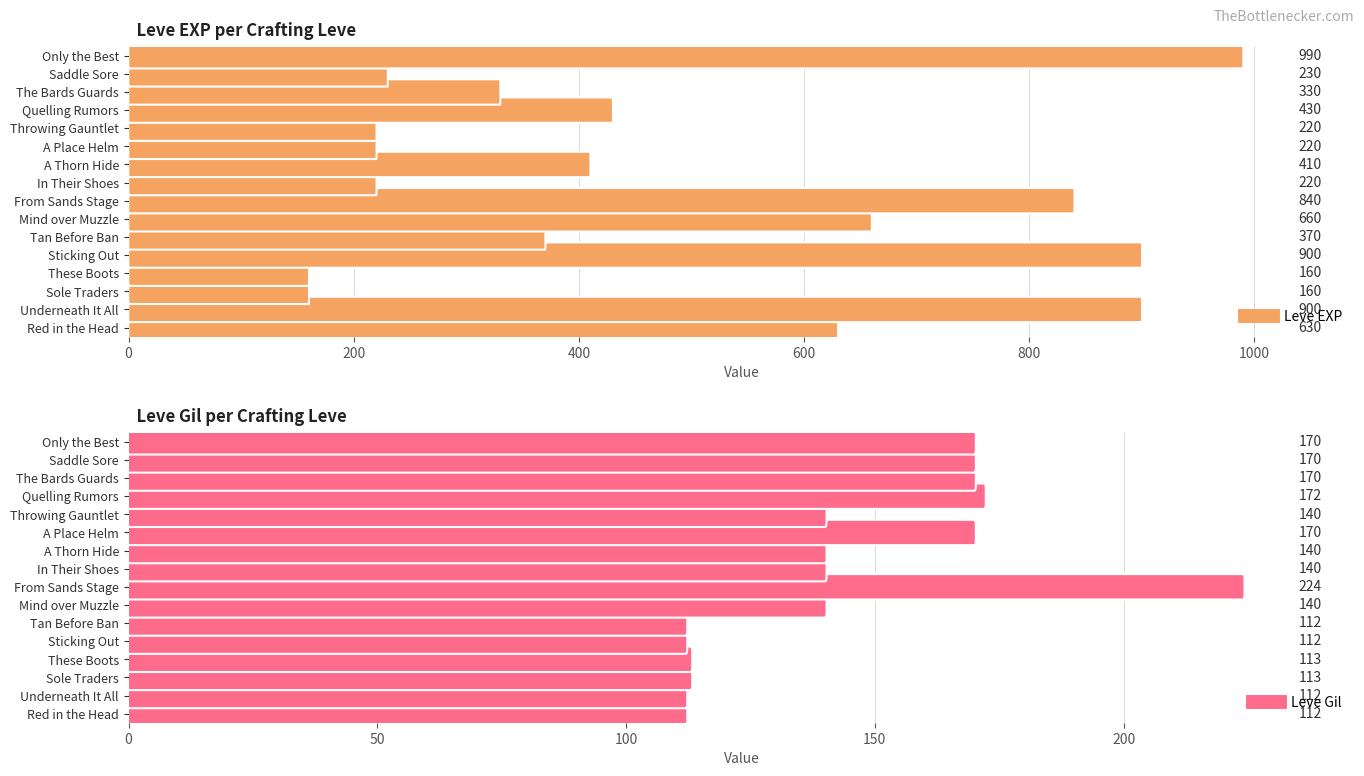

Reading left to right, transcribe all the data shown in this chart.

Leve EXP: 630	900	160	160	900	370	660	840	220	410	220	220	430	330	230	990
Leve Gil: 112	112	113	113	112	112	140	224	140	140	170	140	172	170	170	170